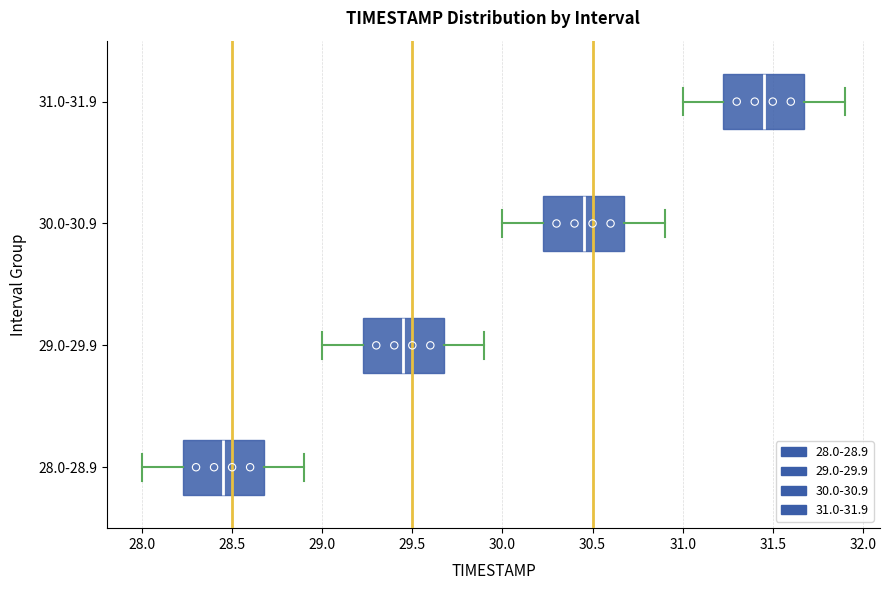

Reading bottom to top, transcribe this box plot: for each box, give where its median line is, the range the box spans, and where its two whiskers end, as read against the x-axis. The values are not printed on the chart, so give them approximately, as read against the axis.

28.0-28.9: median 28.45, box 28.25 to 28.70, whiskers 28.00 to 28.90
29.0-29.9: median 29.45, box 29.25 to 29.70, whiskers 29.00 to 29.90
30.0-30.9: median 30.45, box 30.25 to 30.70, whiskers 30.00 to 30.90
31.0-31.9: median 31.45, box 31.25 to 31.70, whiskers 31.00 to 31.90